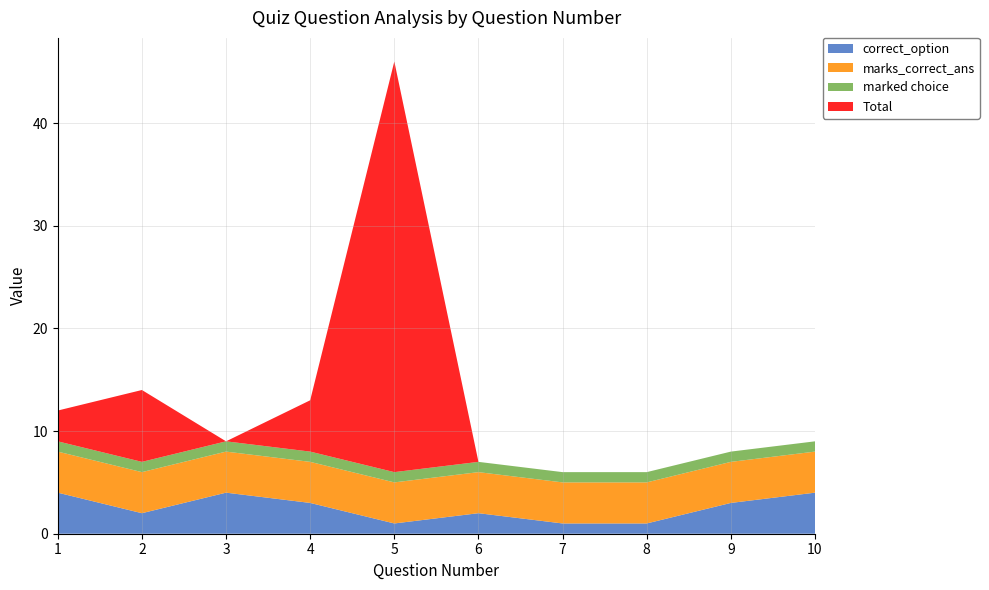

Reading right to left, what are all the values shown in this chart?

correct_option: 4	3	1	1	2	1	3	4	2	4
marks_correct_ans: 4	4	4	4	4	4	4	4	4	4
marked choice: 1	1	1	1	1	1	1	1	1	1
Total: 0	0	0	0	0	40	5	0	7	3